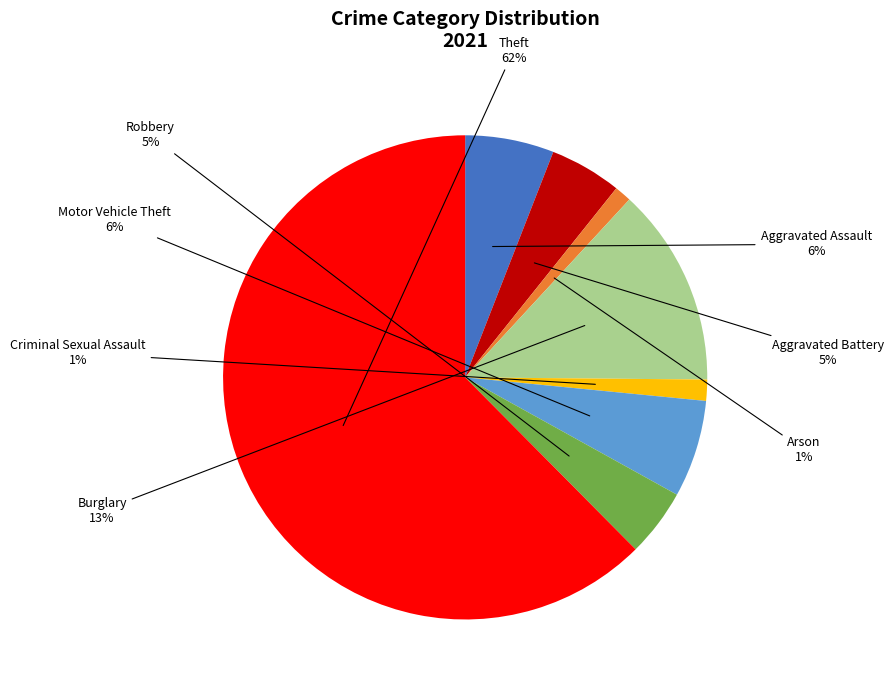

To the nearest percent, what is the average slice percentage?

12%